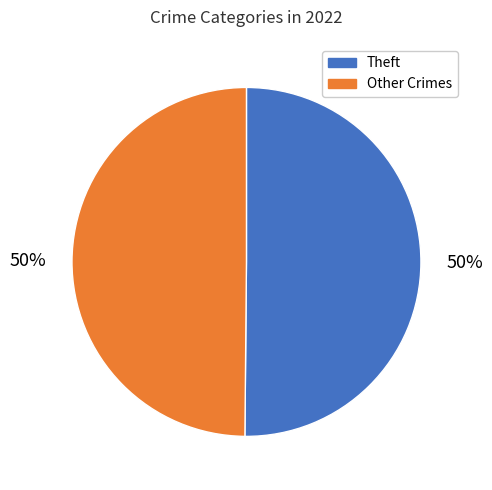

To the nearest percent, what is the average slice percentage?

50%